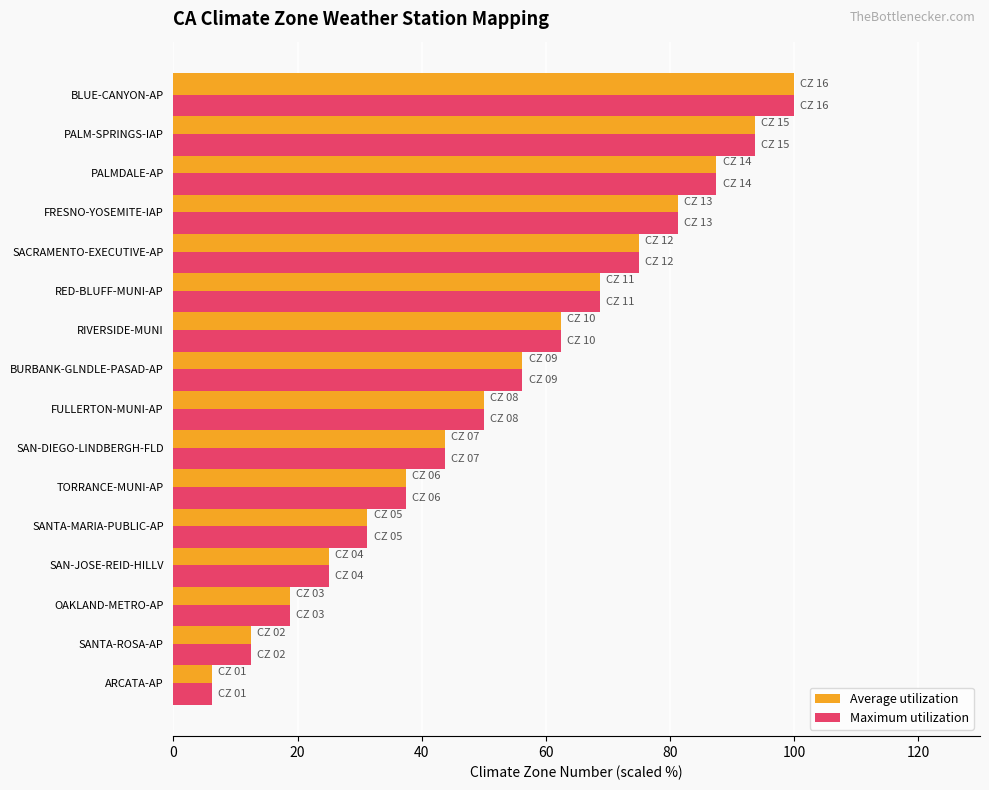

What is the average value of the Average utilization series?

53.1